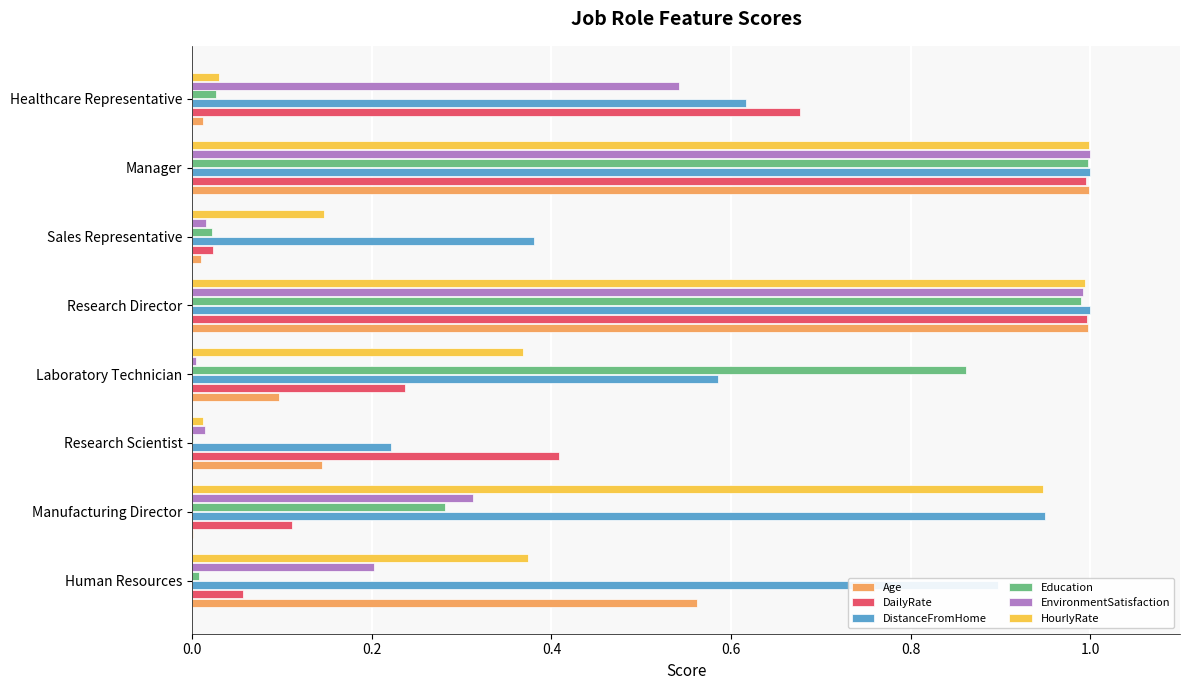

Is the value of Education at Research Director greater than the value of Age at Laboratory Technician?

Yes